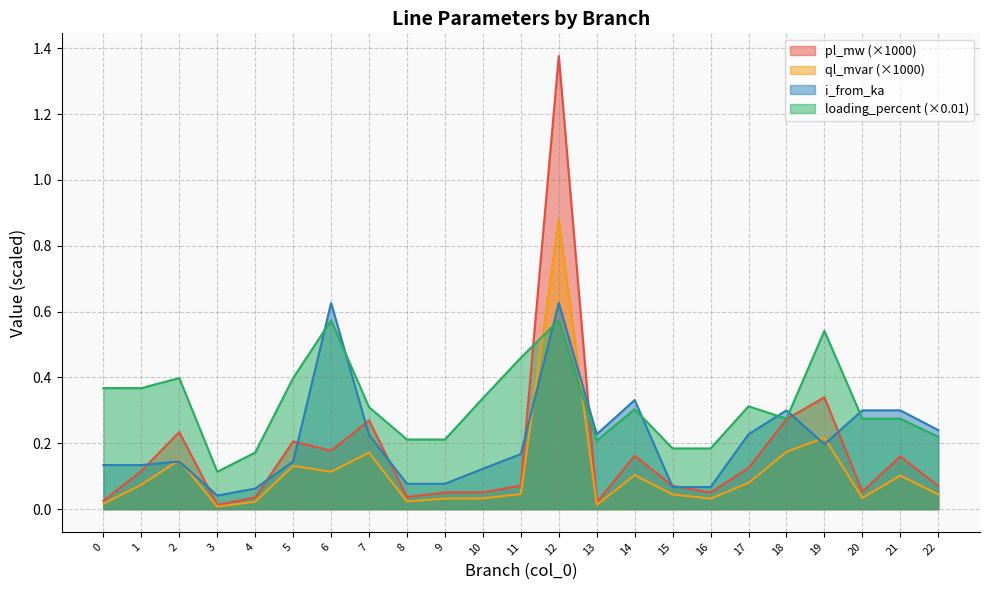

Which has a higher value, 6 or 12?

12